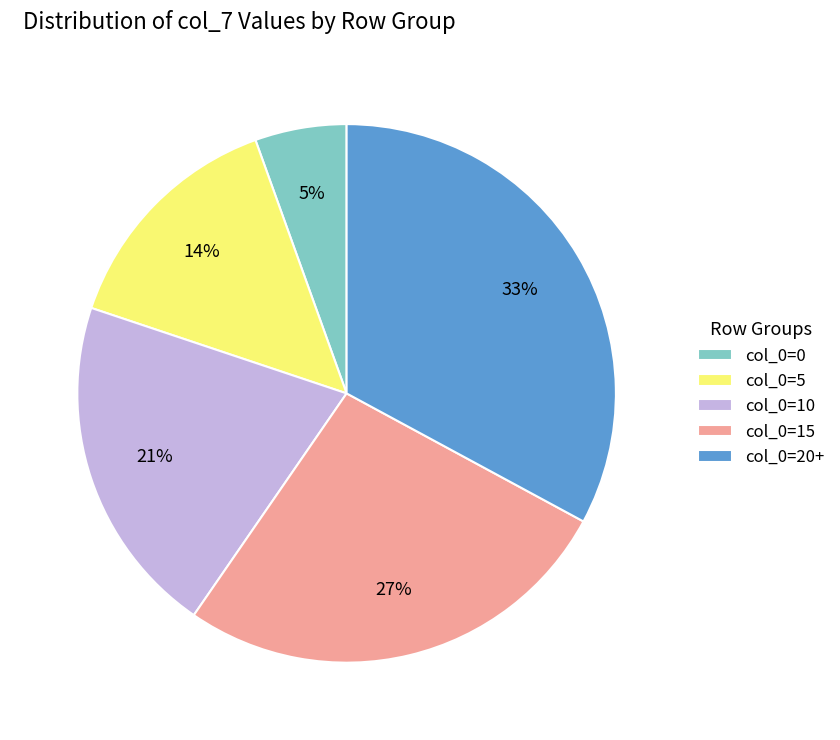

To the nearest percent, what is the average slice percentage?

20%